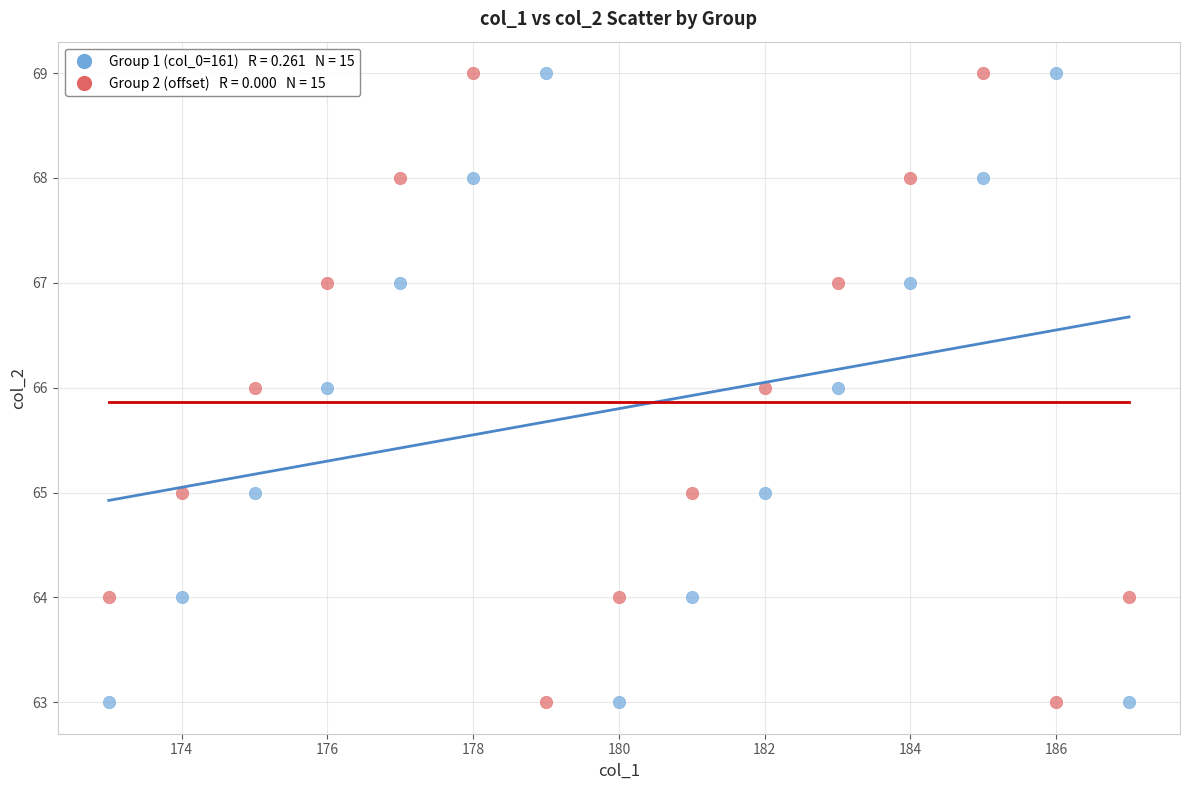

Across all data points, what is the range of X values (max minus min)?

14